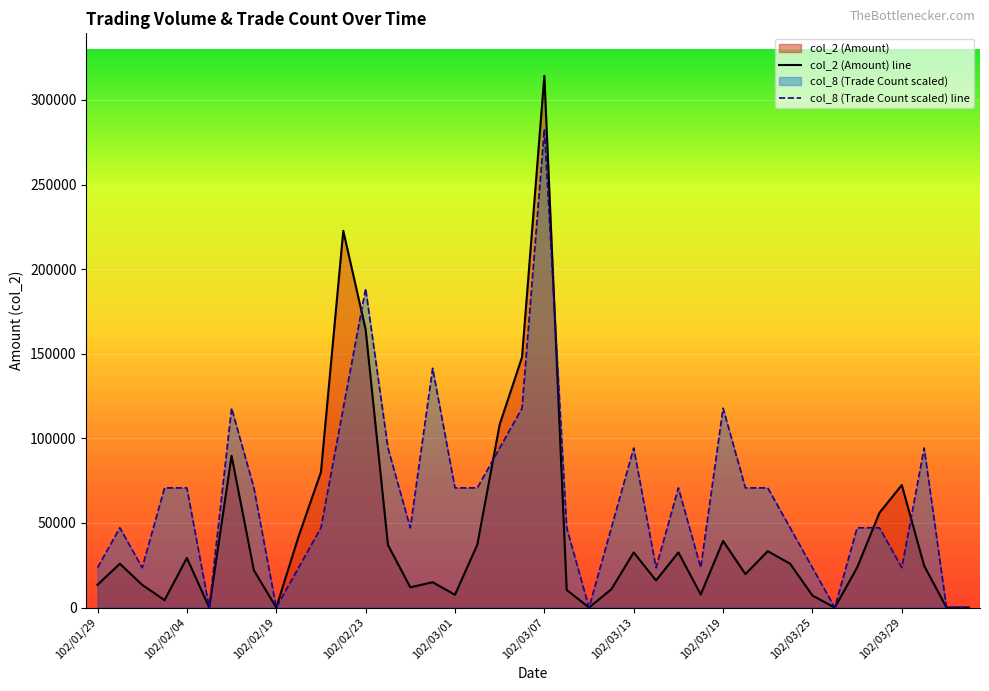

How many positive values does the col_2 series have?

34